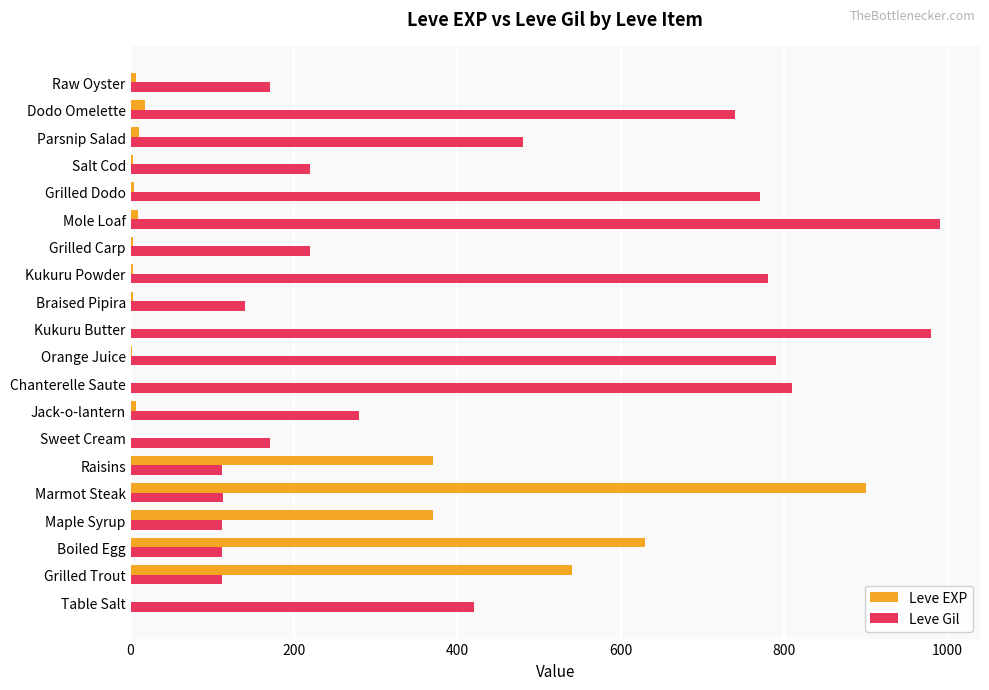

True or false: Leve Gil has a value of 810 at Chanterelle Saute.

True